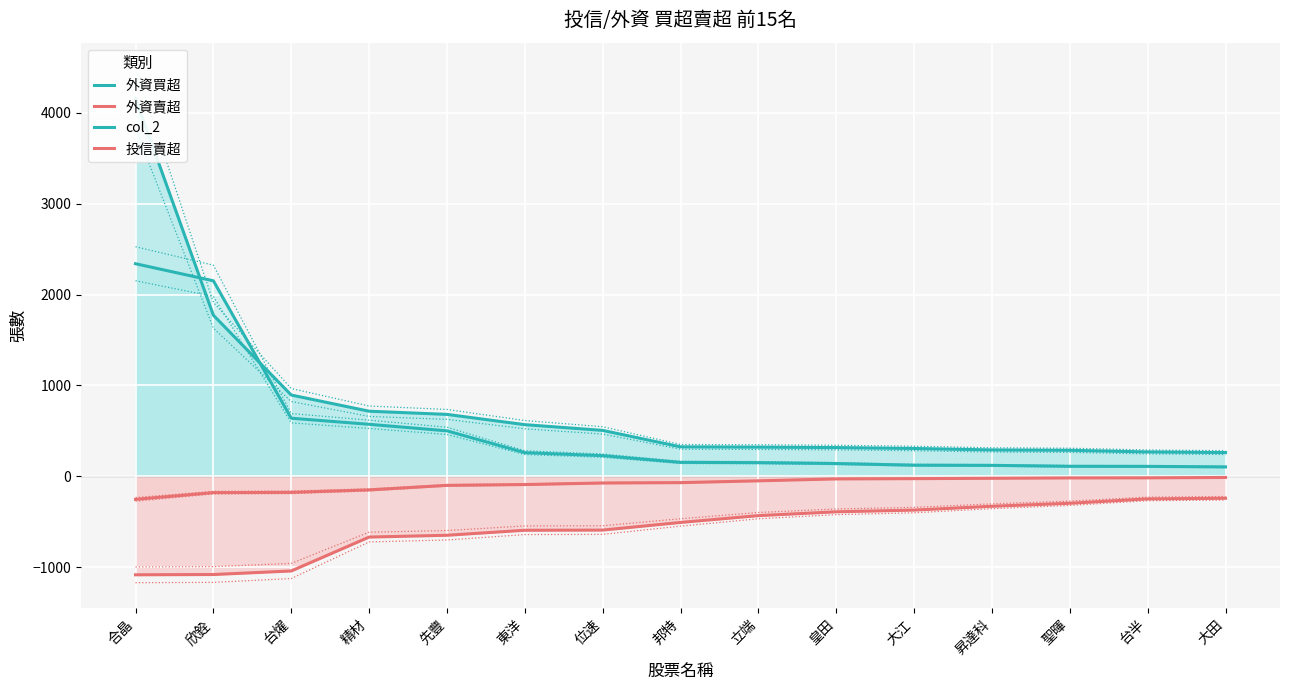

Rank the categories by col_2 value from highest to lowest.

合晶, 欣銓, 台燿, 精材, 先豐, 東洋, 位速, 邦特, 立端, 皇田, 大江, 昇達科, 聖暉, 台半, 大田